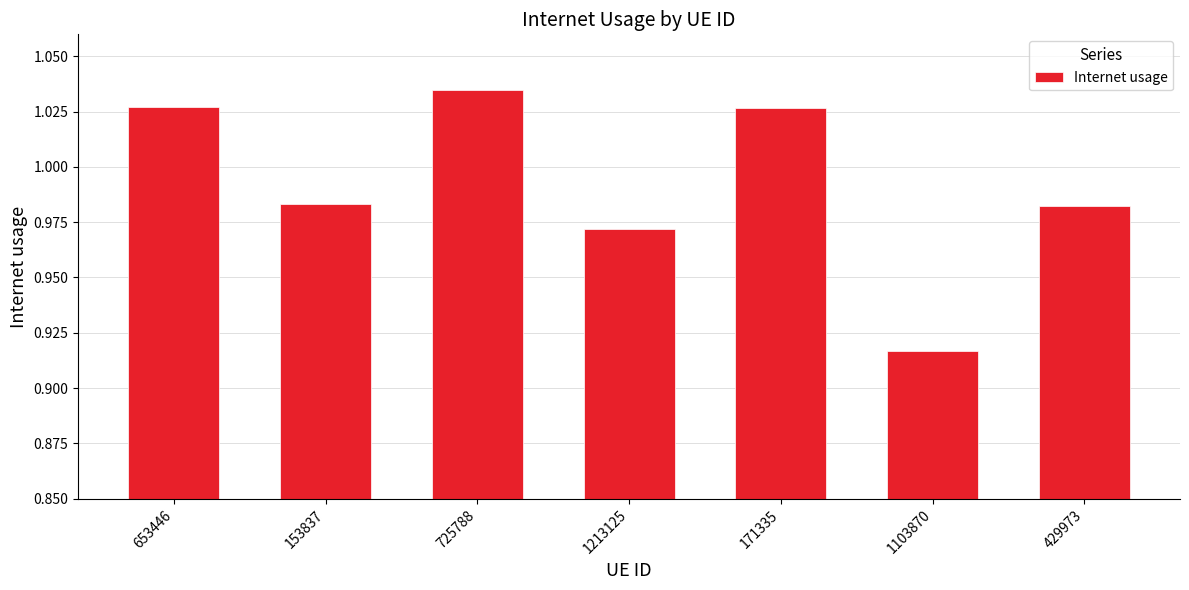

Which category has the lowest value across all series?

1103870